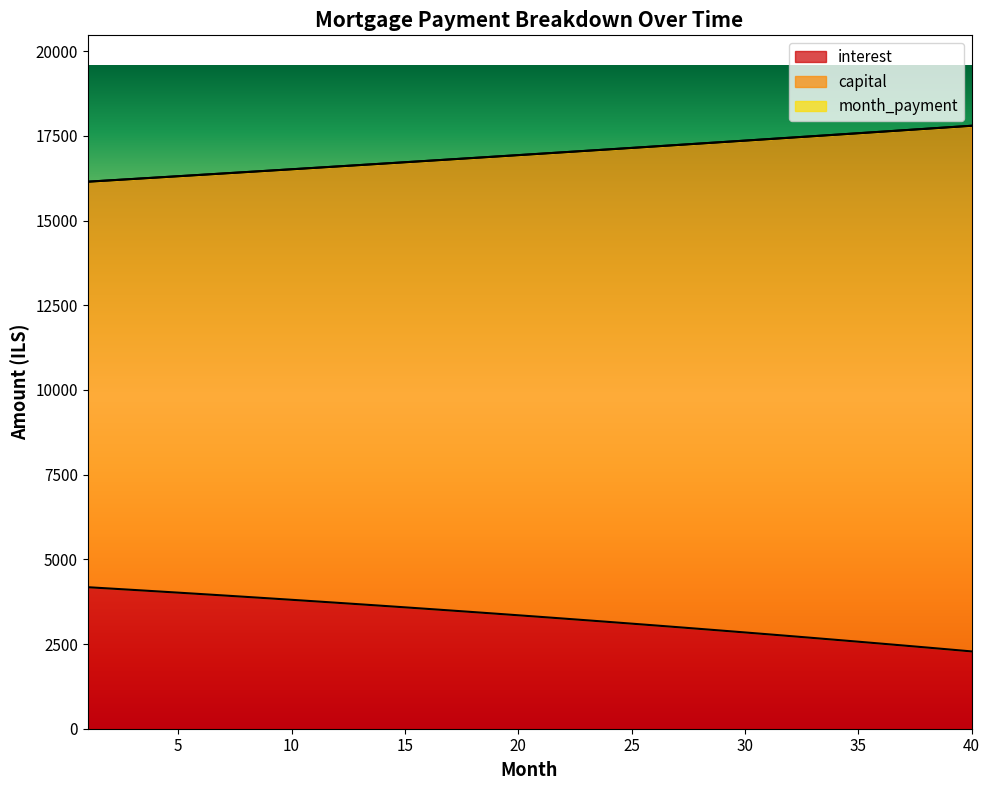

What is the difference between the maximum and minimum values in the interest series?

1895.3